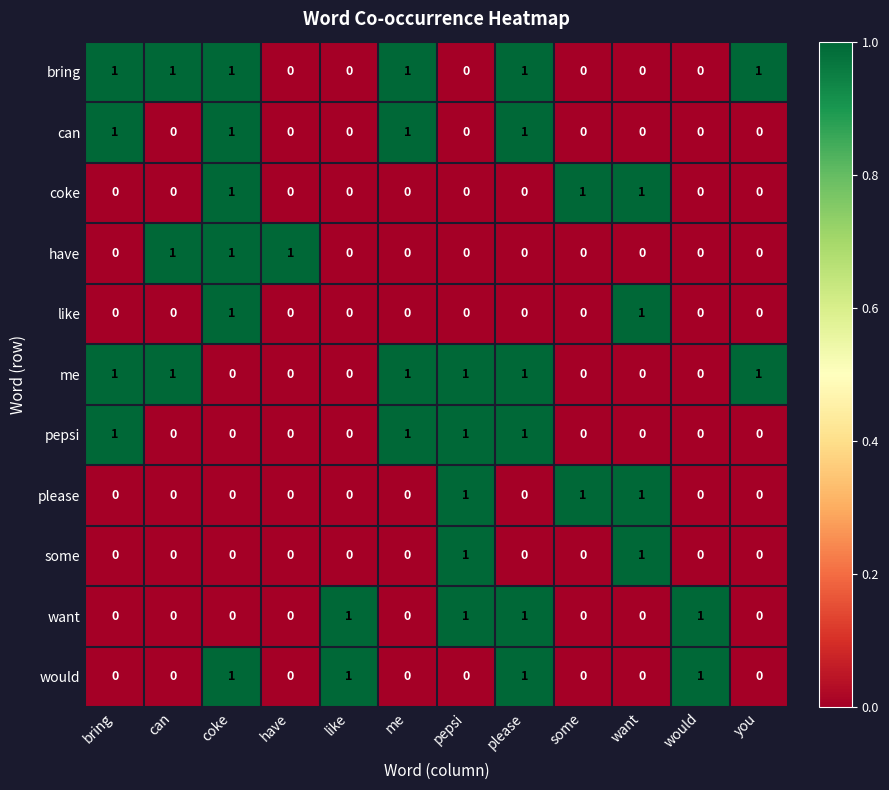

How many want values are between 0 and 1?

12